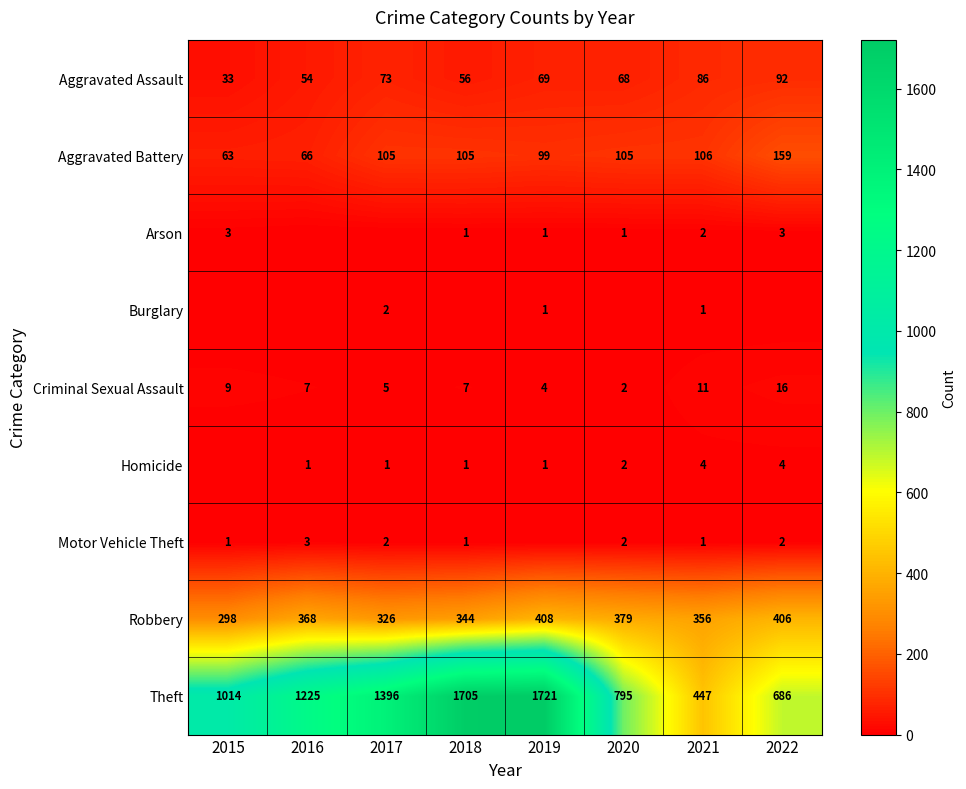

What is the sum of all Robbery values?

2885